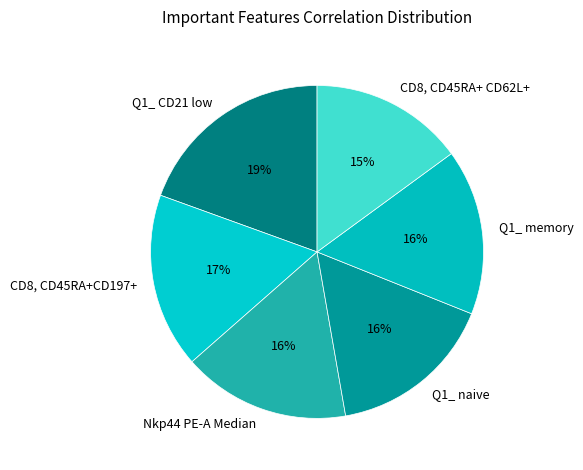

Count the number of slices in the pie.

6